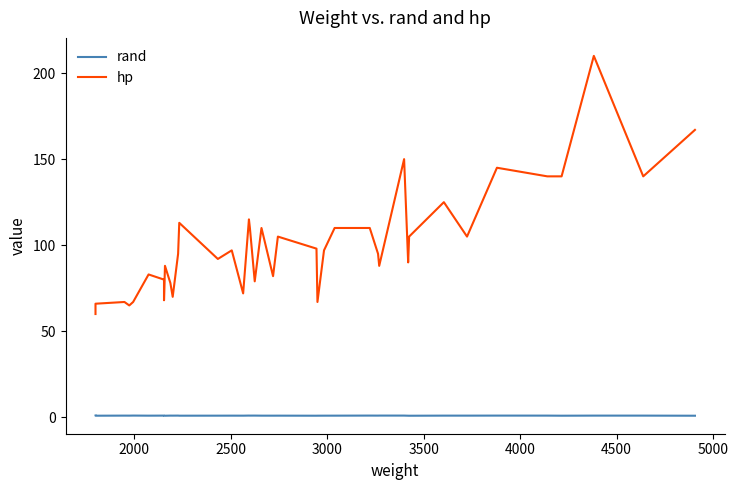

How many lines are shown in the chart?

2